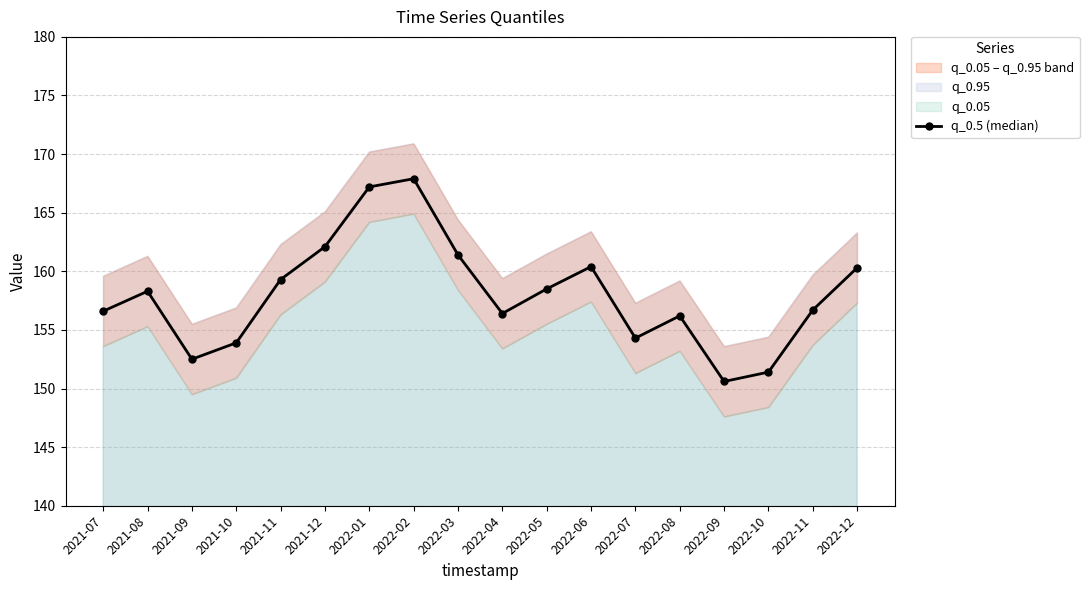

Between 2021-09 and 2022-04, which is larger?

2022-04